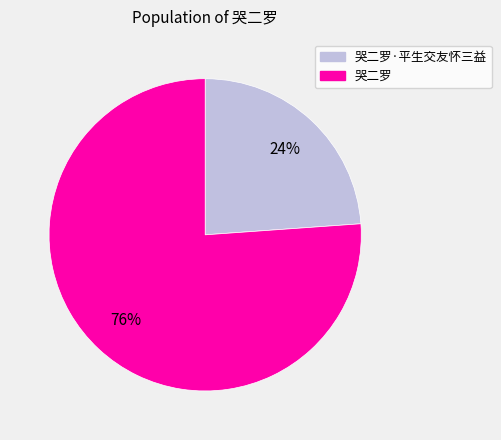

To the nearest percent, what is the difference between the largest and smallest slice percentages?

52%